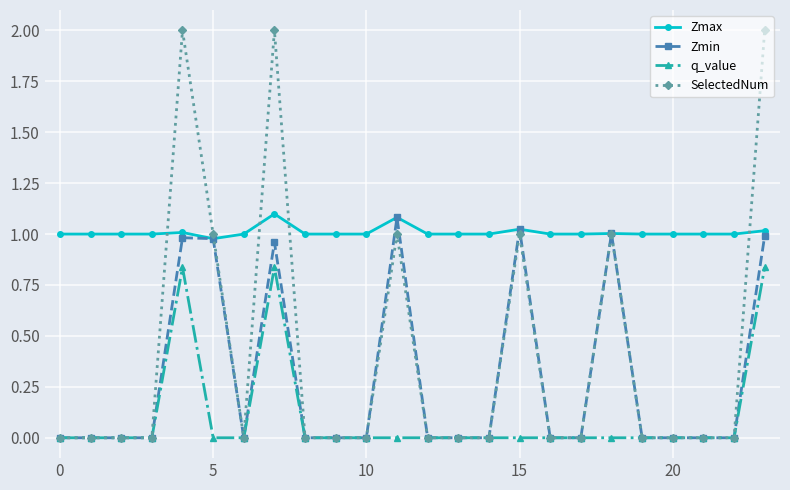

True or false: Zmax and q_value intersect in this chart.

False